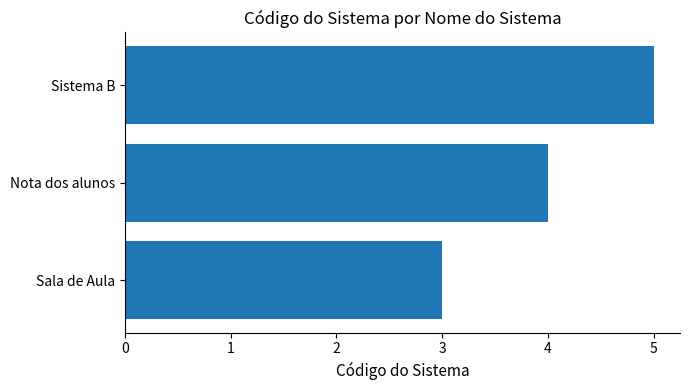

How many values are between 3 and 5?

3